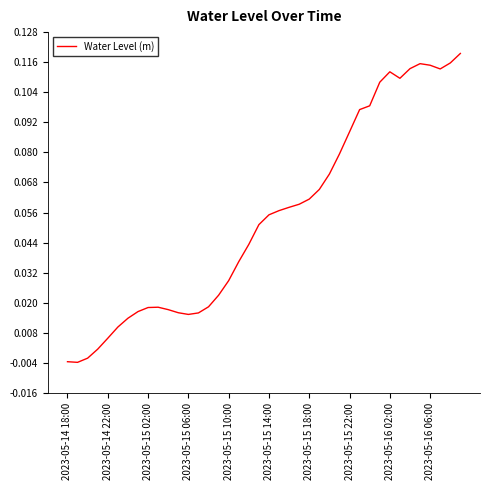

Reading right to left, extract all data points from this chart.

0.1	0.1	0.1	0.1	0.1	0.1	0.1	0.1	0.1	0.1	0.1	0.1	0.1	0.1	0.1	0.1	0.1	0.1	0.1	0.1	0.1	0.0	0.0	0.0	0.0	0.0	0.0	0.0	0.0	0.0	0.0	0.0	0.0	0.0	0.0	0.0	0.0	-0.0	-0.0	-0.0